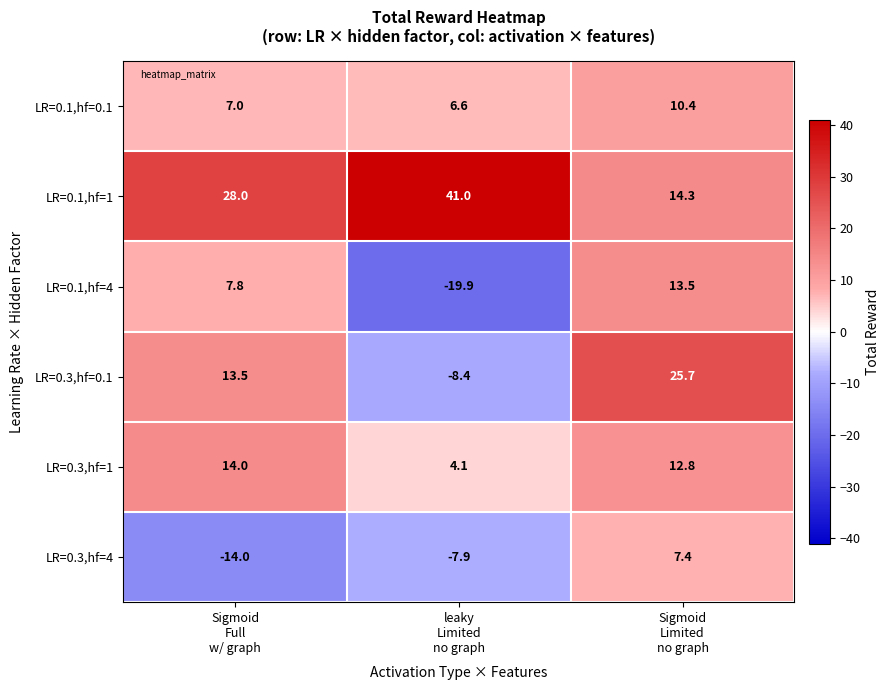

What is the spread (max minus min) of values at leaky
Limited
no graph?

60.9